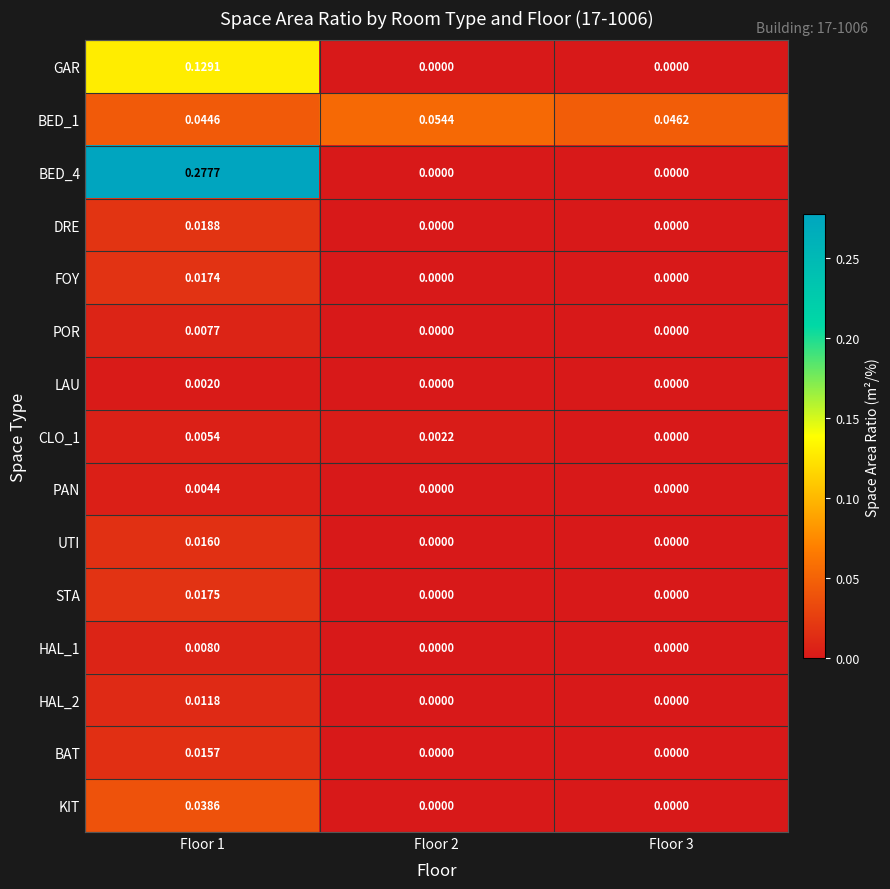

Which series has the largest total across all categories?

BED_4